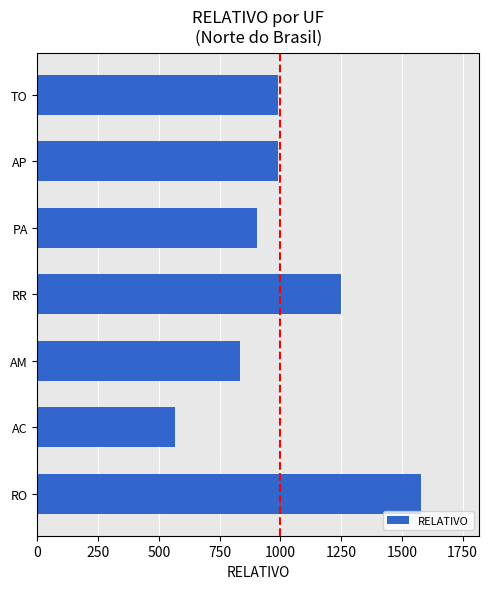

What is the difference between the values at RO and RR?

332.9